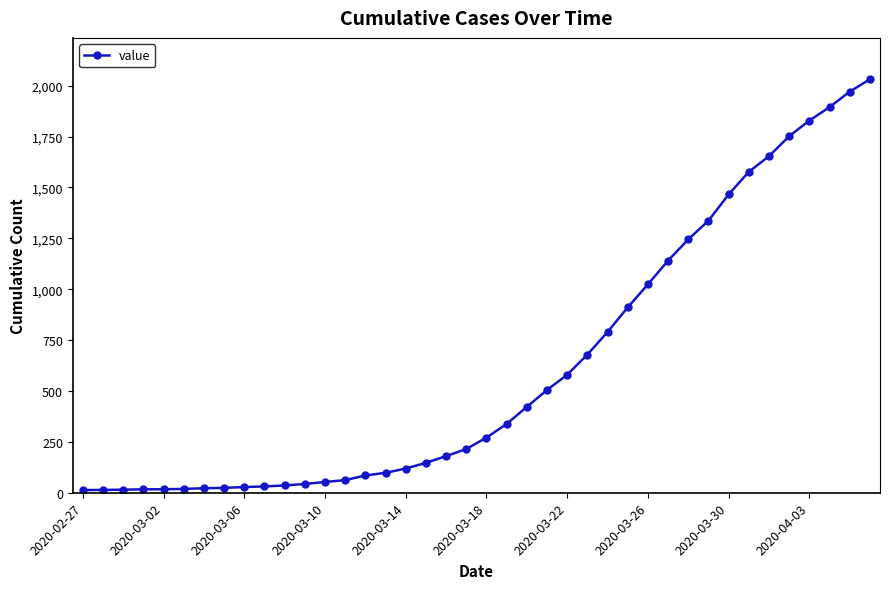

What is the sum of all values?

24657